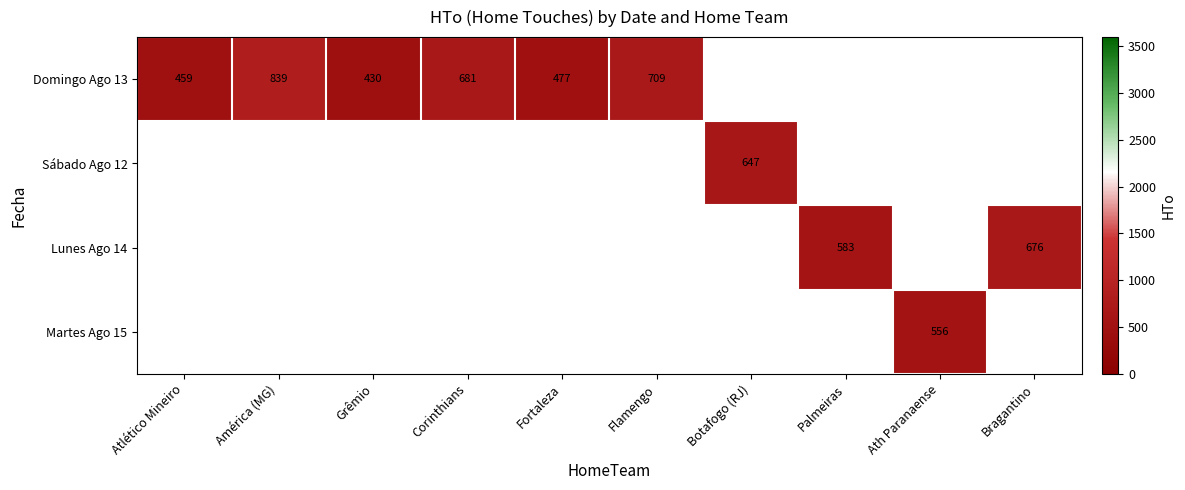

The Lunes Ago 14 series shows 1166 at Bragantino. True or false?

False